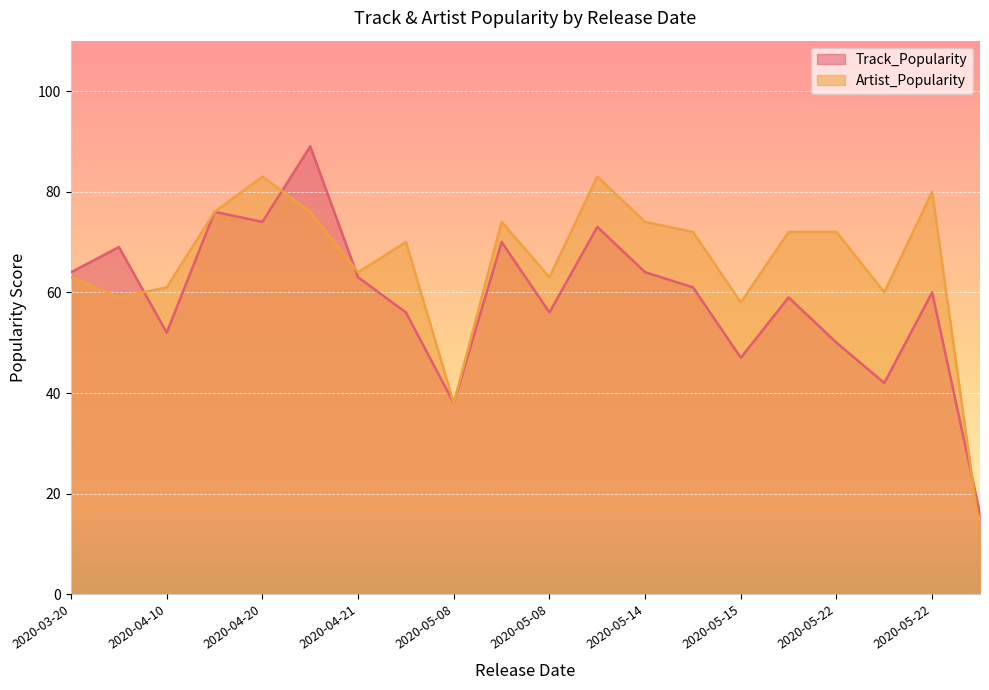

What is the difference between the Artist_Popularity values at 2020-04-10 and 2020-05-15?

3